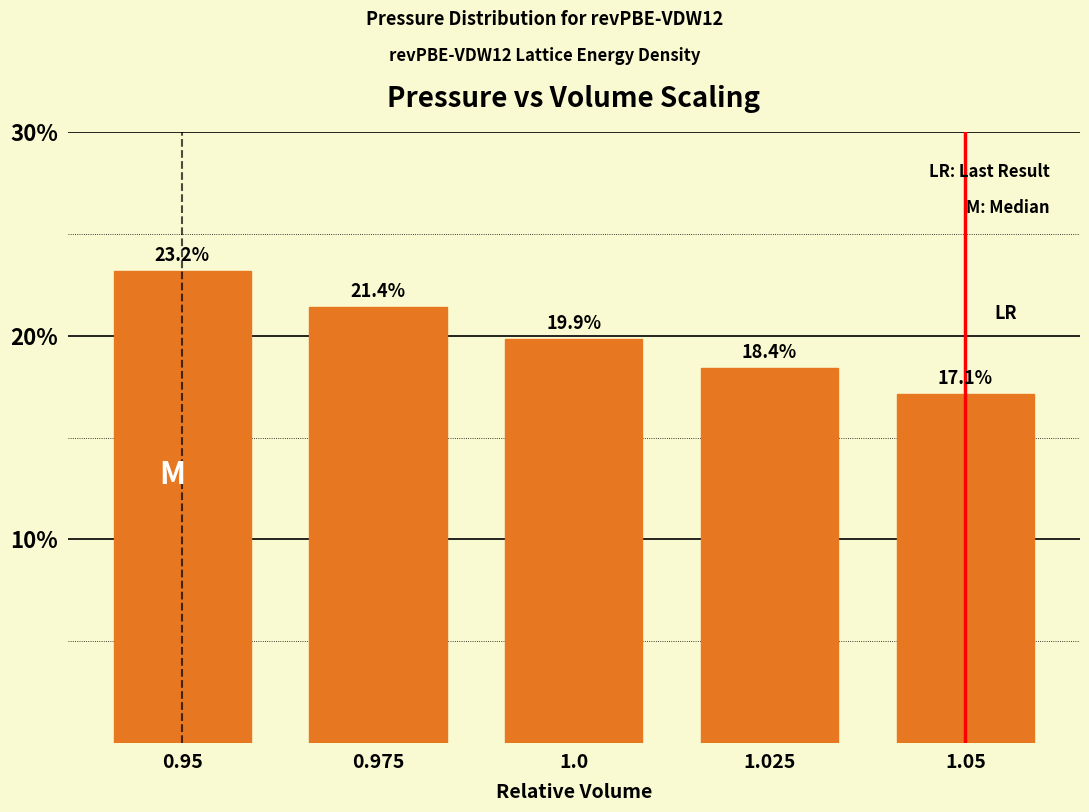

Reading right to left, transcribe all the data shown in this chart.

1.05=17.1	1.025=18.4	1.0=19.9	0.975=21.4	0.95=23.2